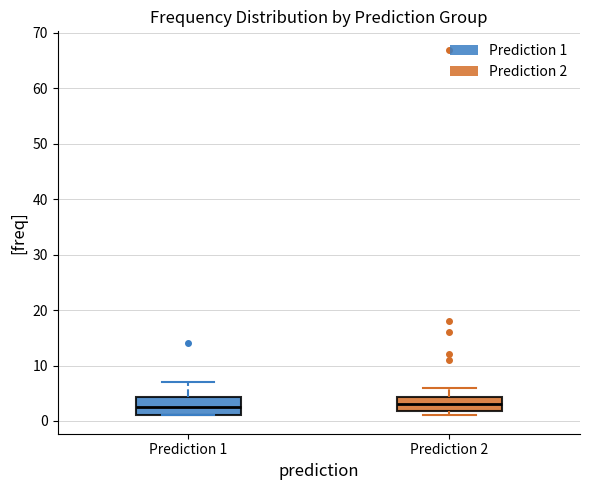

Reading left to right, transcribe this box plot: for each box, give where its median line is, the range the box spans, and where its two whiskers end, as read against the y-axis. The values are not printed on the chart, so give them approximately, as read against the axis.

Prediction 1: median 3, box 1 to 4, whiskers 1 to 7
Prediction 2: median 3, box 2 to 4, whiskers 1 to 6